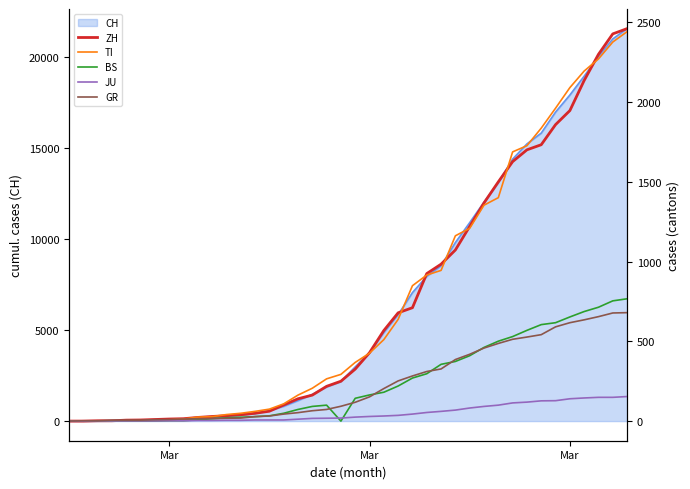

How many data points does each series have?

40